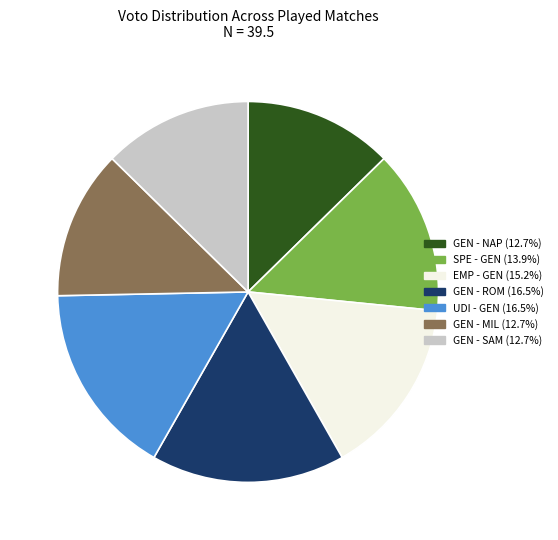

Combined, do SPE - GEN and UDI - GEN account for over 50%?

No